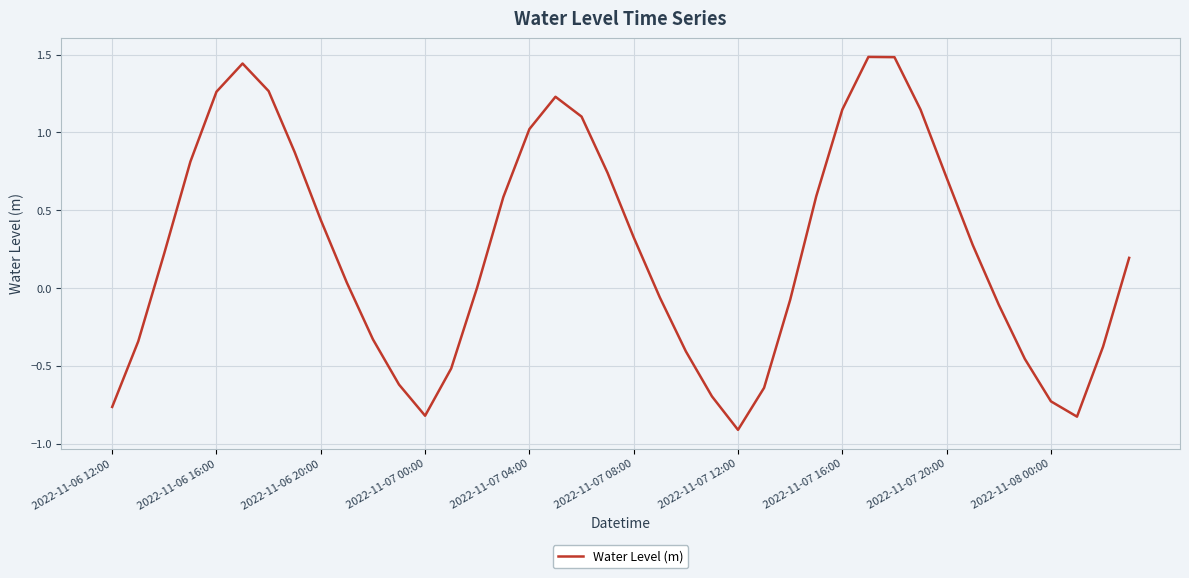

What is the difference between the maximum and minimum values?

2.4